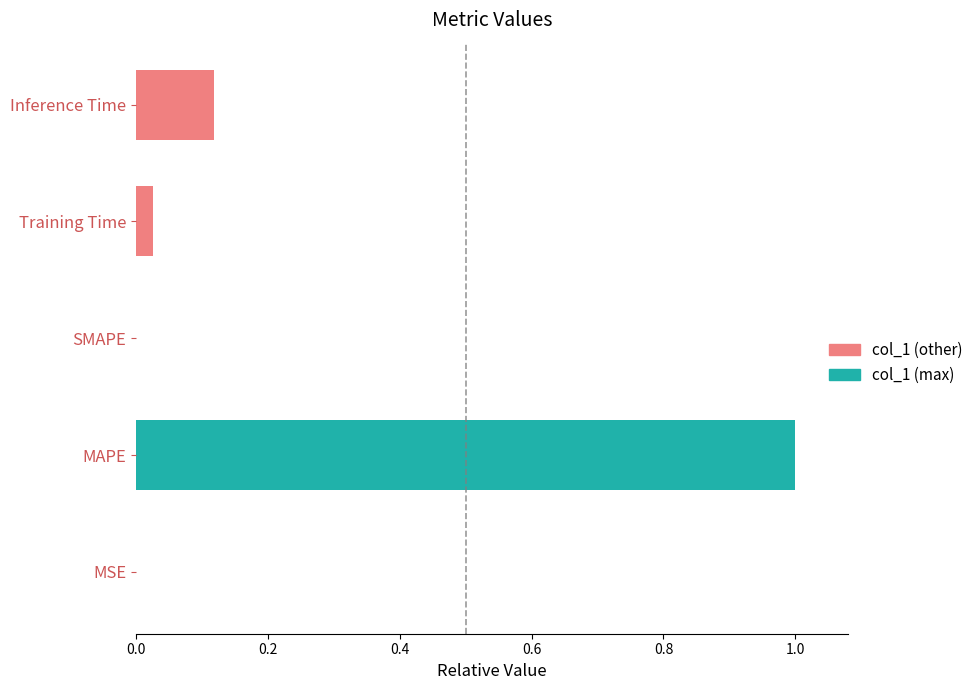

What is the average value?

0.2